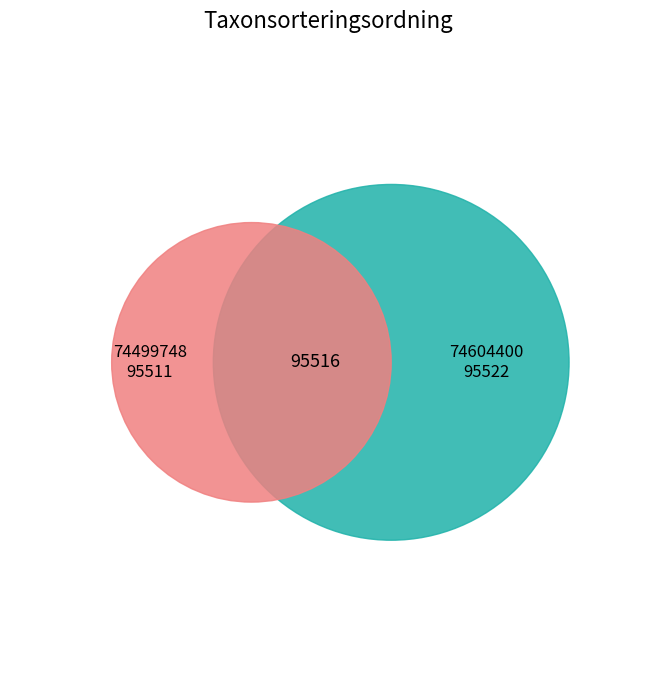

Rank the categories by value from highest to lowest.

74604400, 74499748